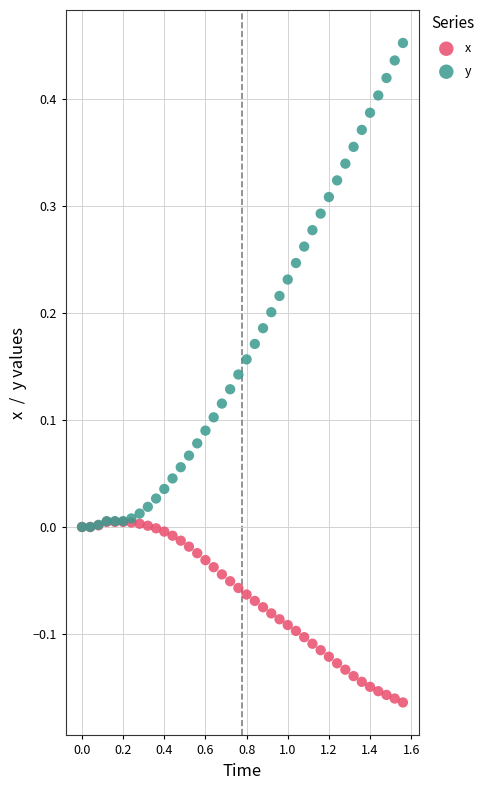

Which series contains the lowest Y value?

x